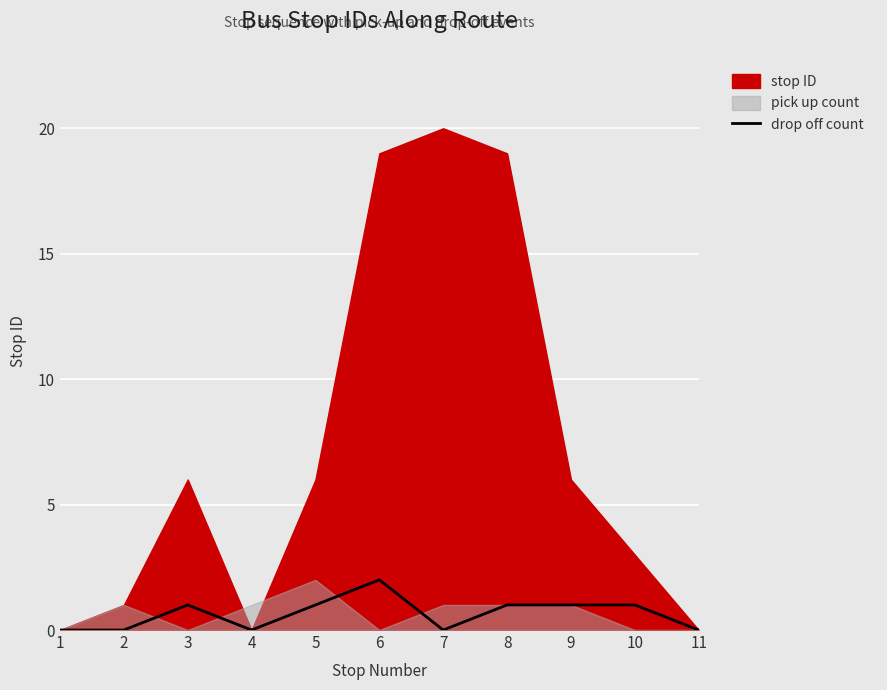

True or false: the data shows 1 at 3.

False